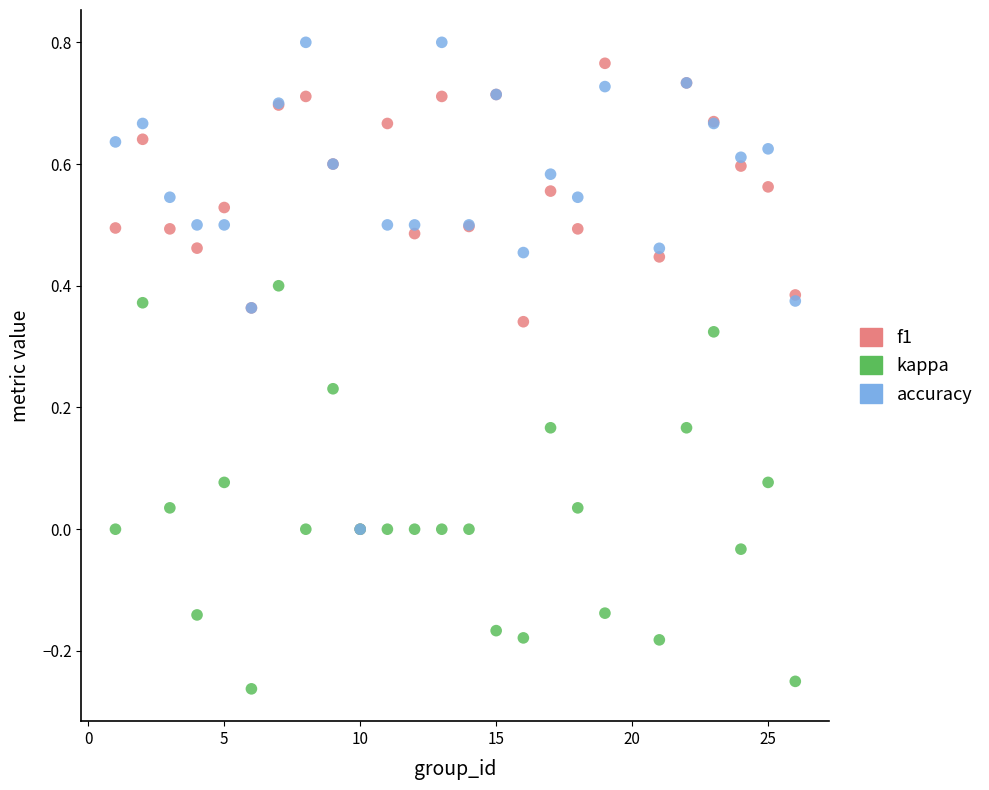

Which series reaches the maximum Y coordinate?

accuracy